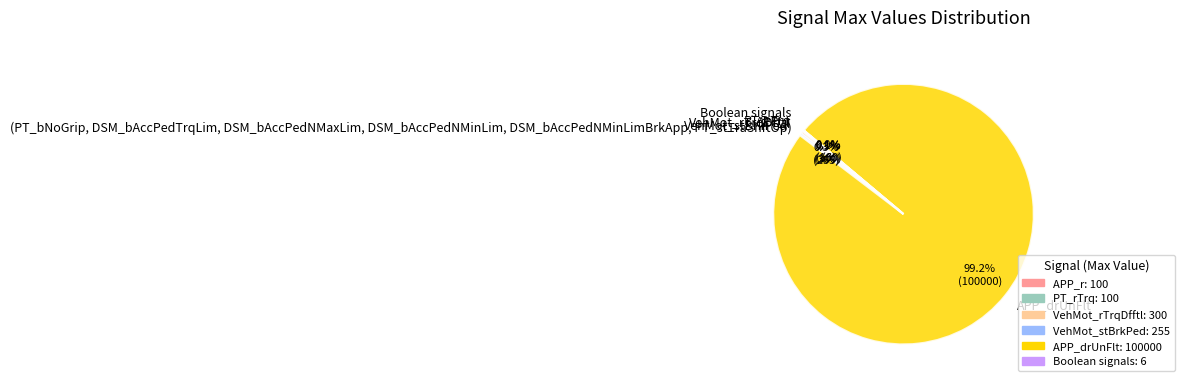

To the nearest percent, what is the difference between the largest and smallest slice percentages?

99%